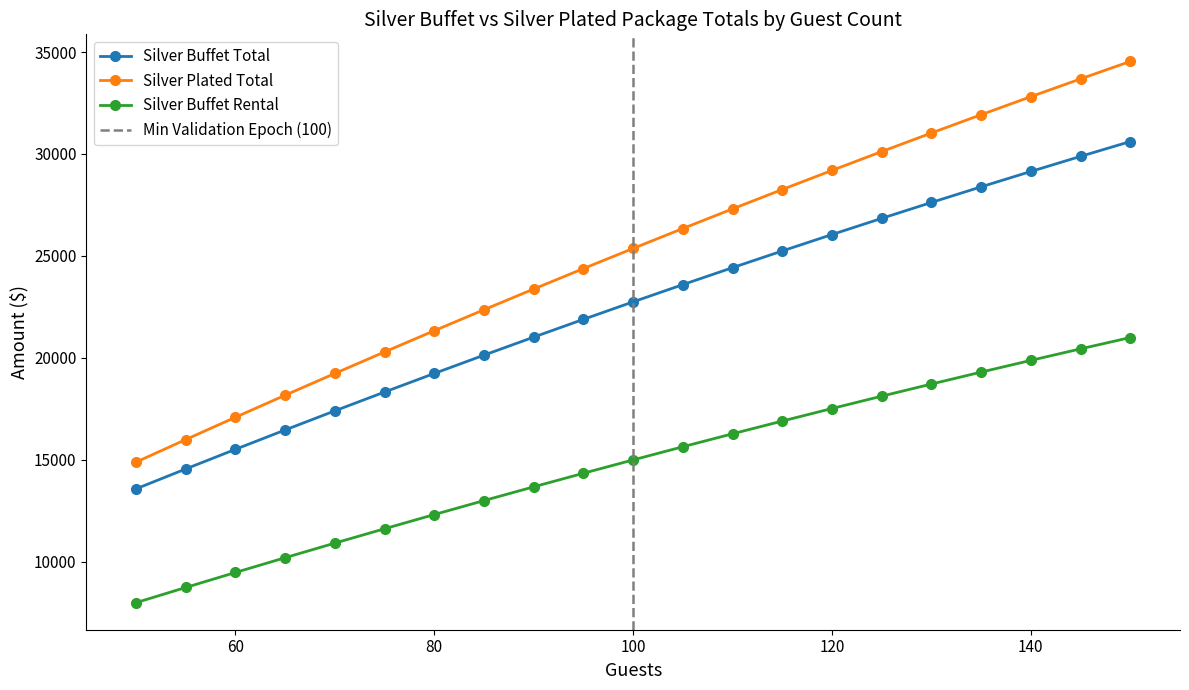

What is the average value of the Silver Plated Total series?

25129.8